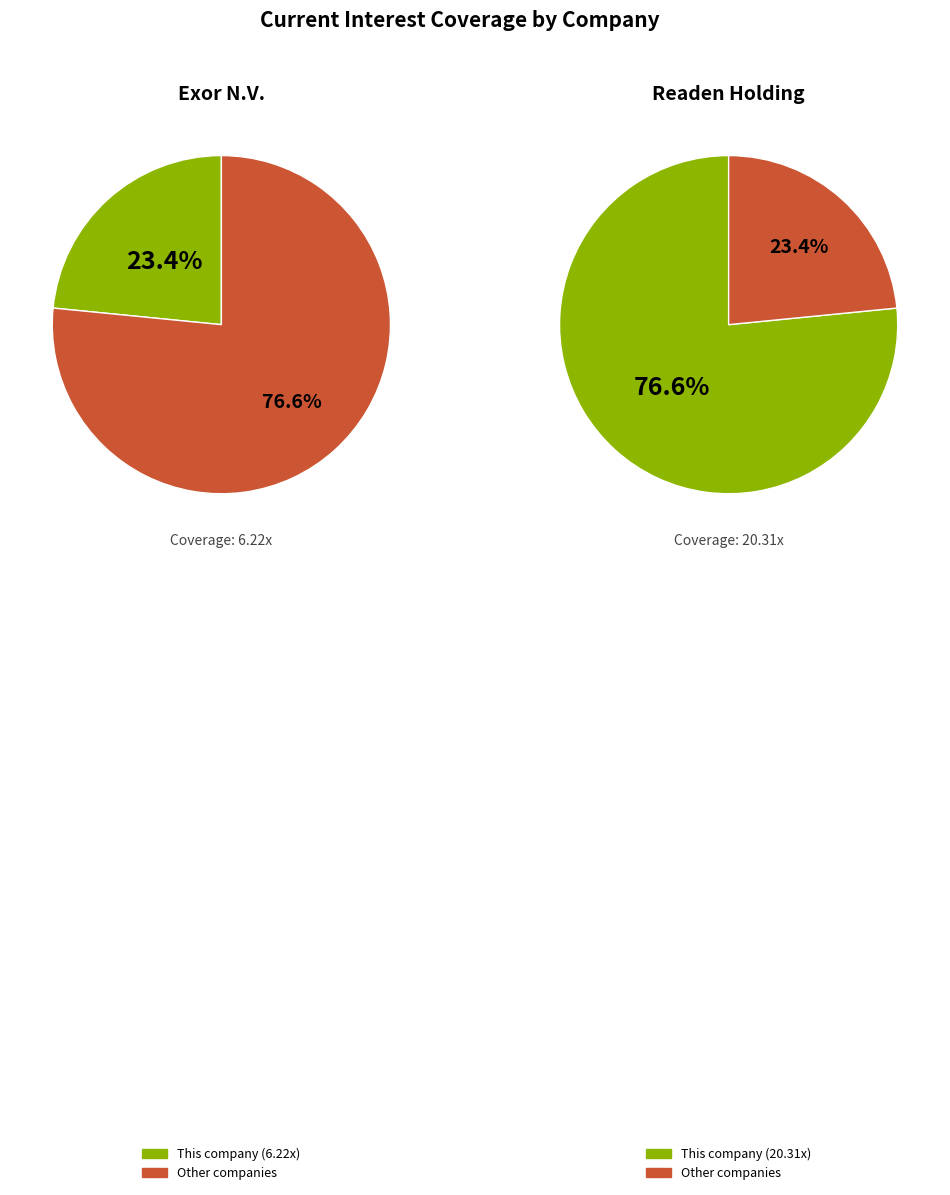

What percentage is the Exor N.V. (ENXTAM:EXO) slice, to the nearest percent?

23%